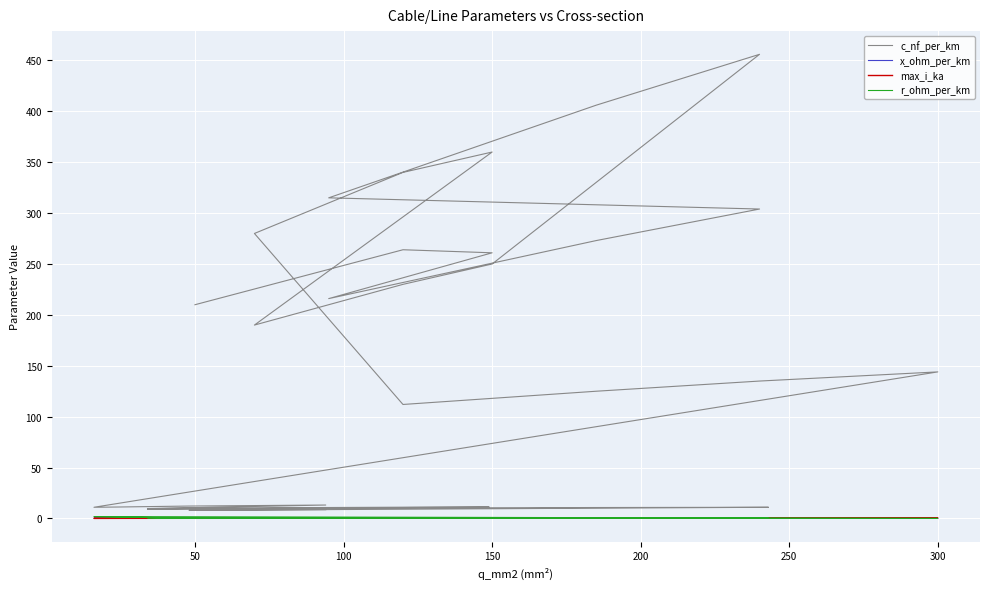

How many interior local peaks does the c_nf_per_km series have?

7